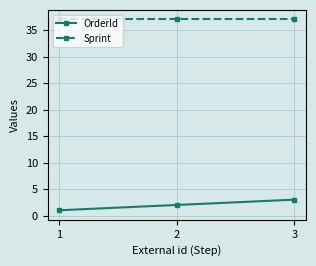

The OrderId series shows 1 at 1. True or false?

True